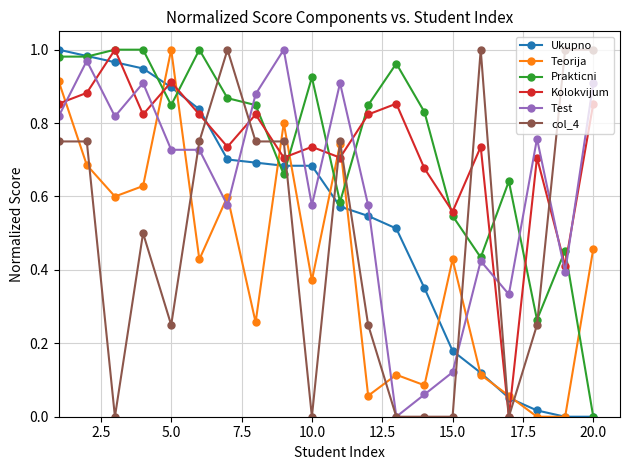

In Kolokvijum, how many points are higher than both neighbors (excluding endpoints)?

7